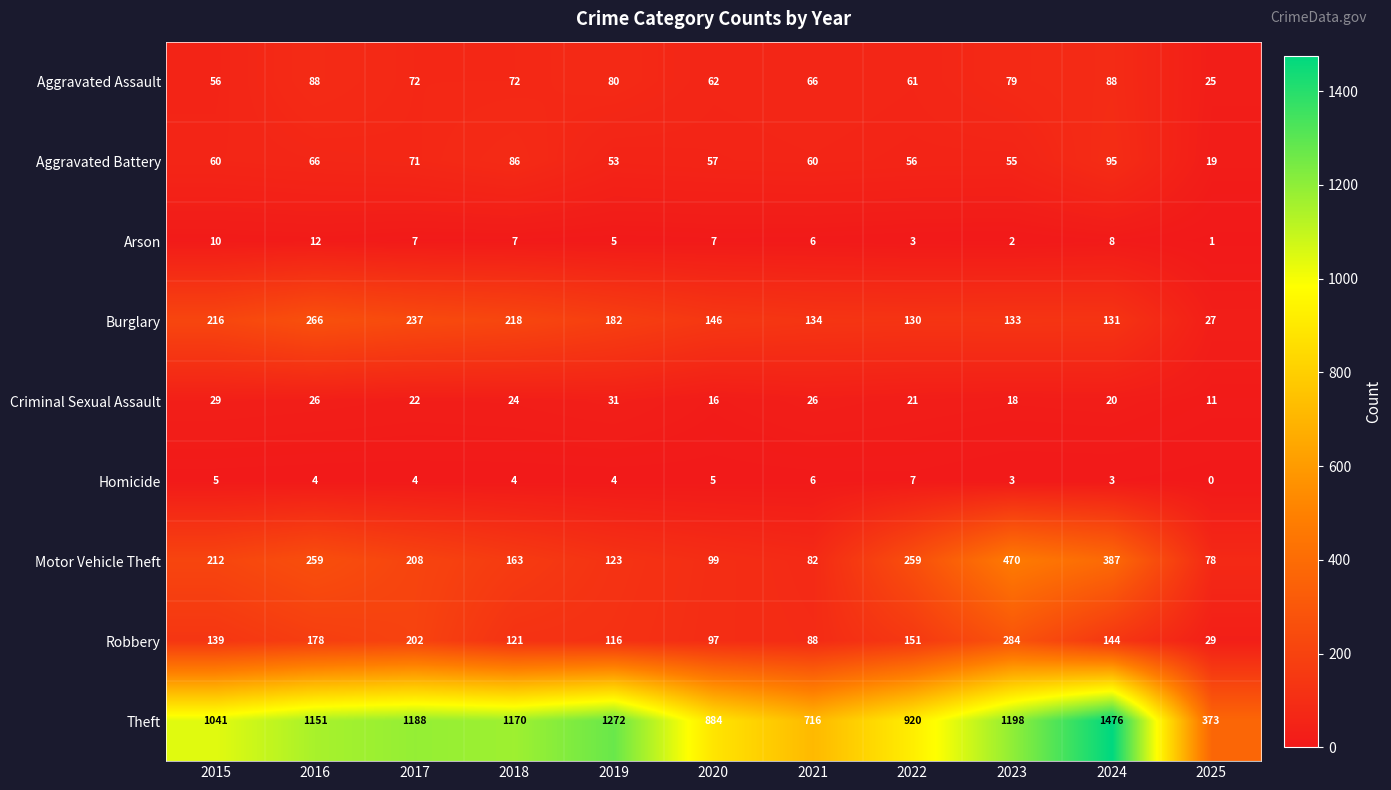

How many categories are shown in the chart?

11